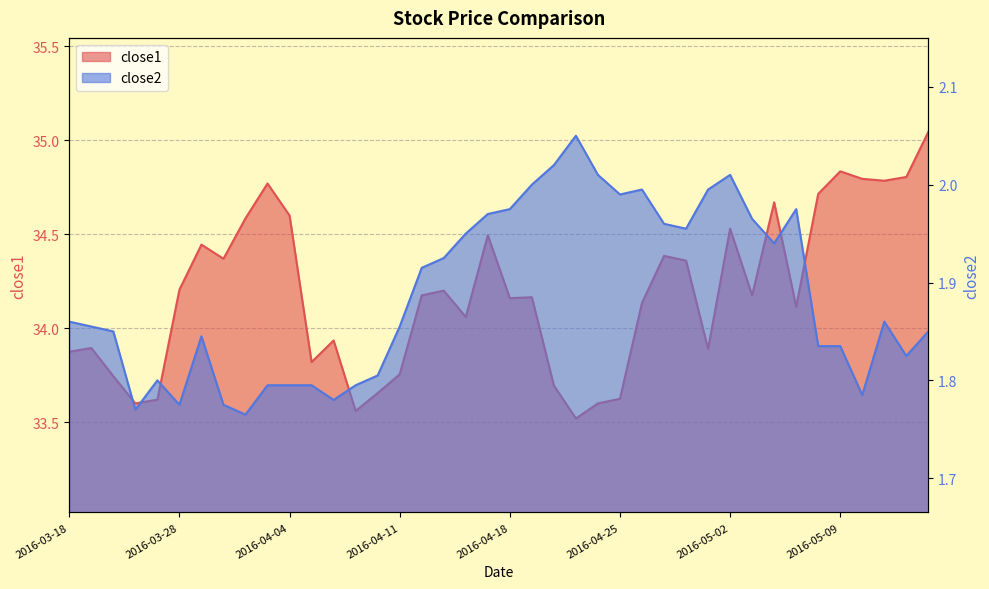

What is the total value across all series at 2016-05-13?

36.9